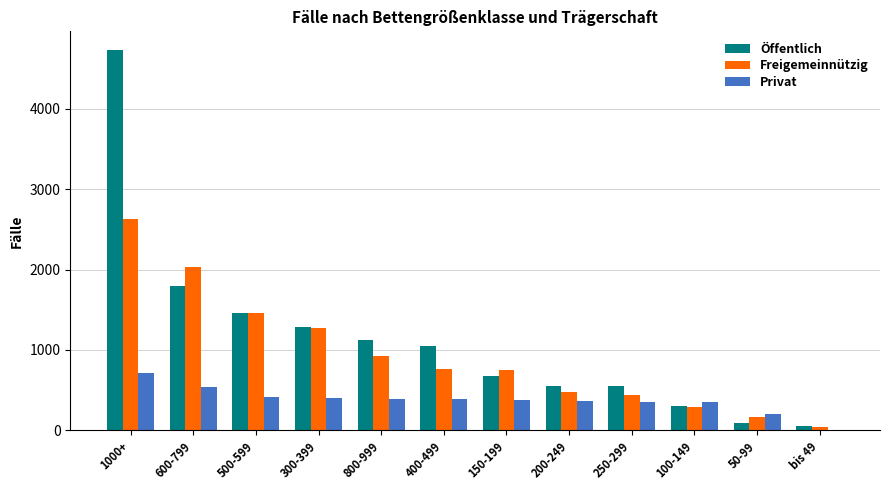

The Privat series shows 711 at 1000+. True or false?

True